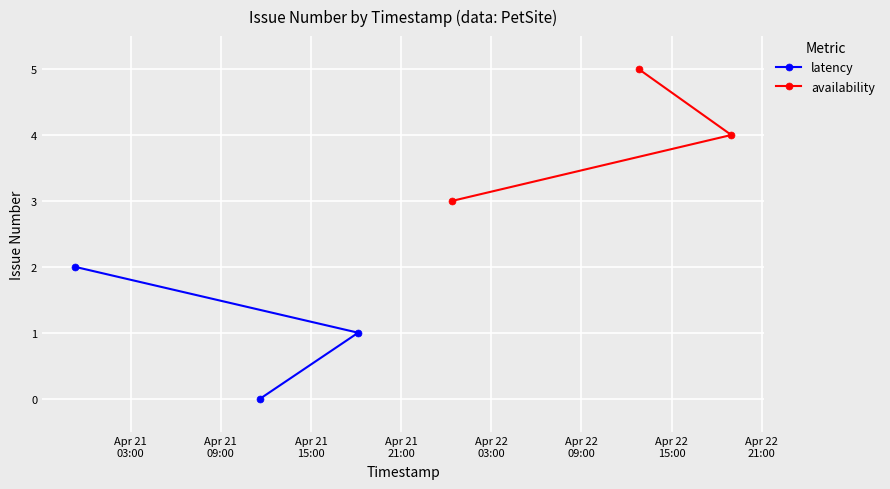

Which series changed the most between Apr 21
09:00 and Apr 21
15:00?

latency